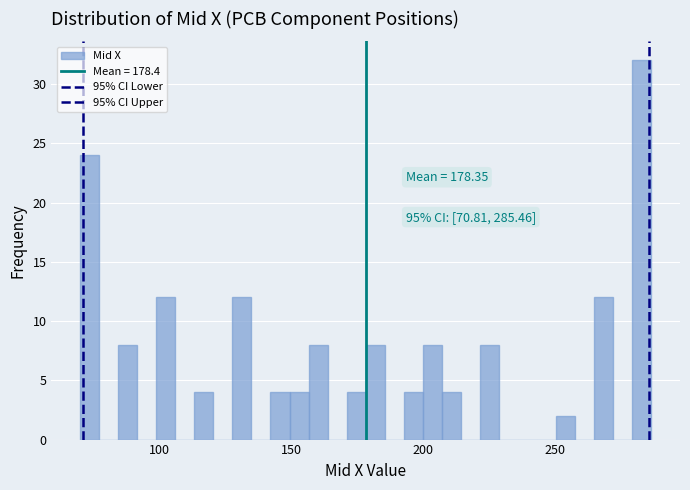

Around what value on the x-axis is the tallest bar? Give the approximate position of its centre, as read against the axis.

285